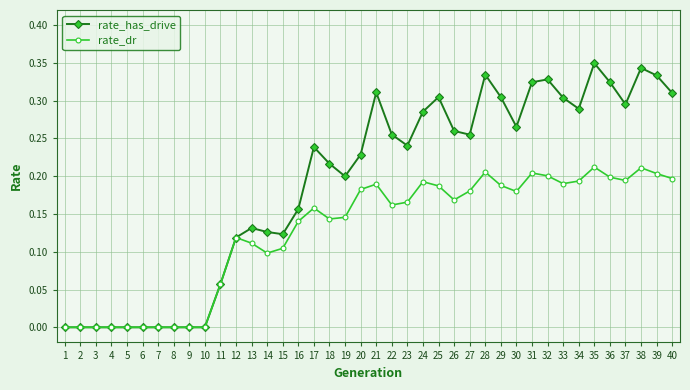

Which series has the widest spread of values?

rate_has_drive